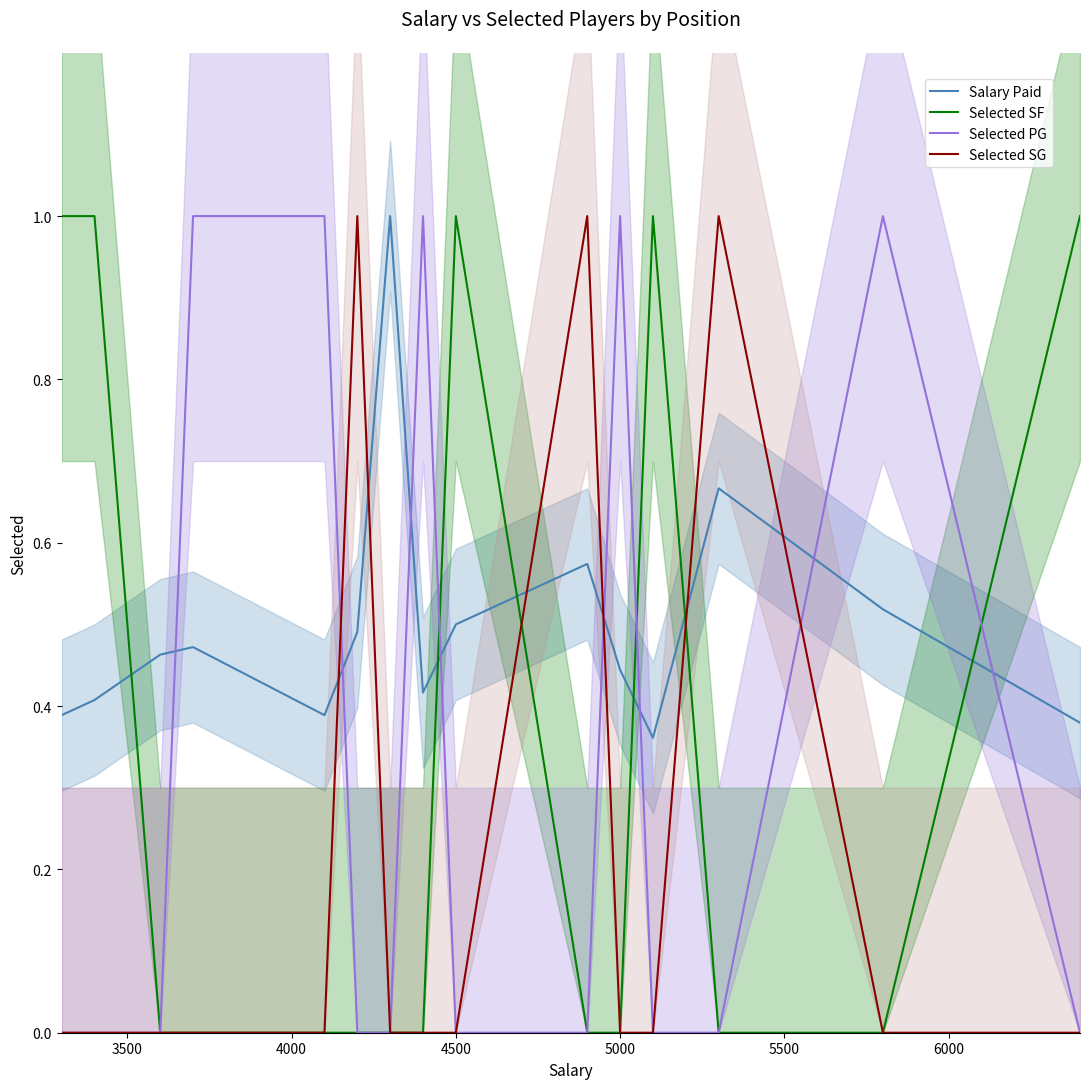

How many times do Selected PG and Selected SF cross each other?

3